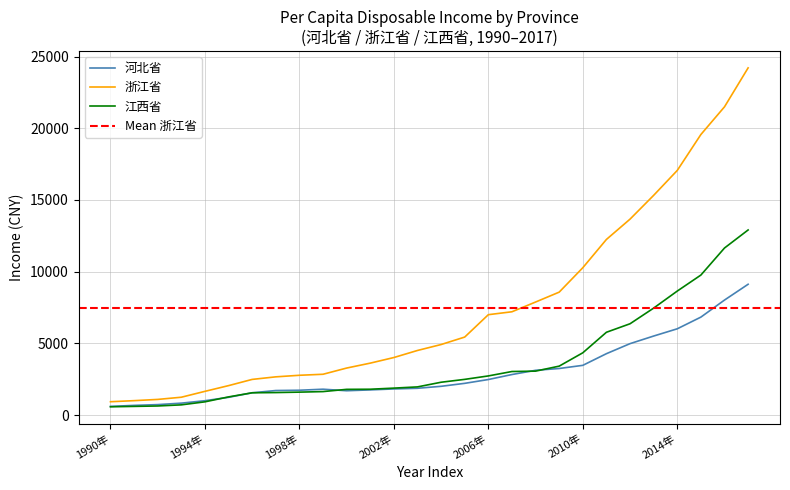

At which label does 浙江省 reach its minimum?

1990年